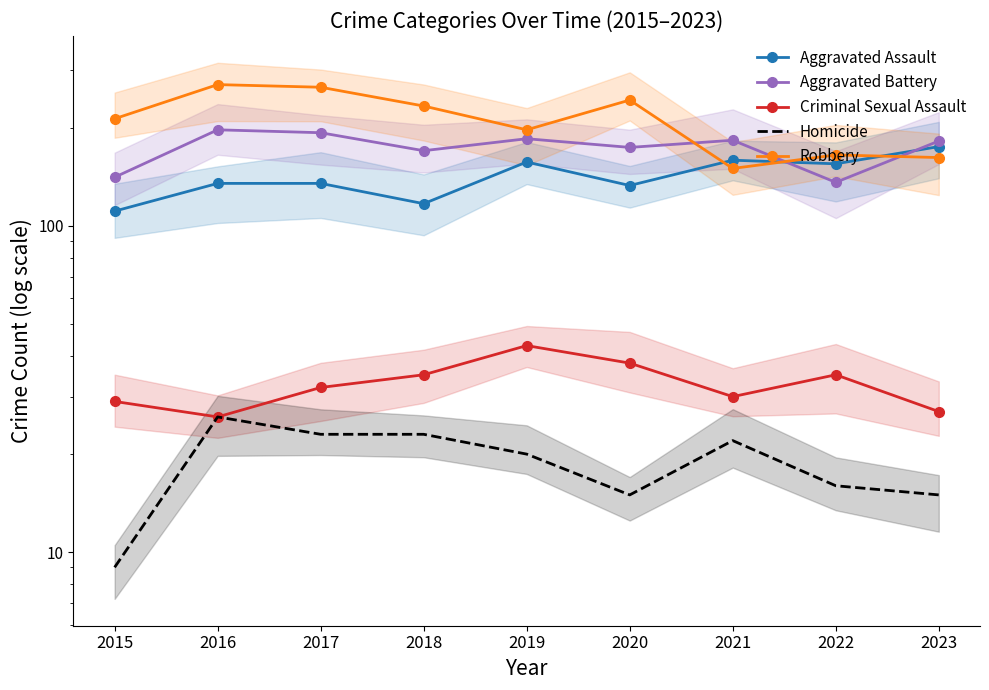

What is the total value across all series at 2022?

507